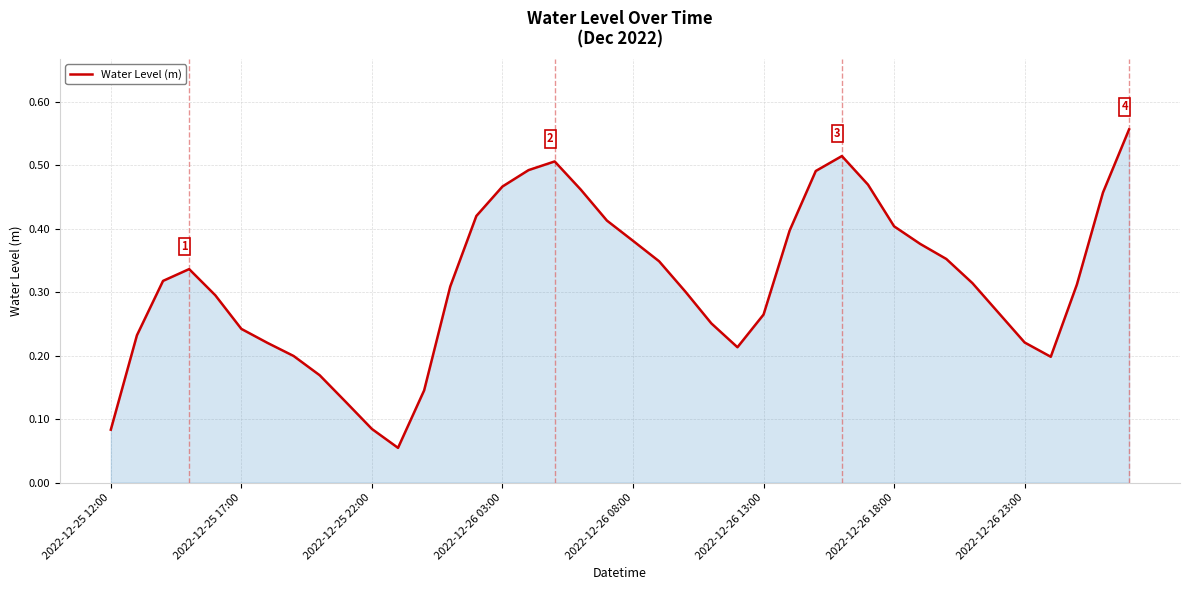

Is it true that the value at 2022-12-26 23:00 is 0.4?

False